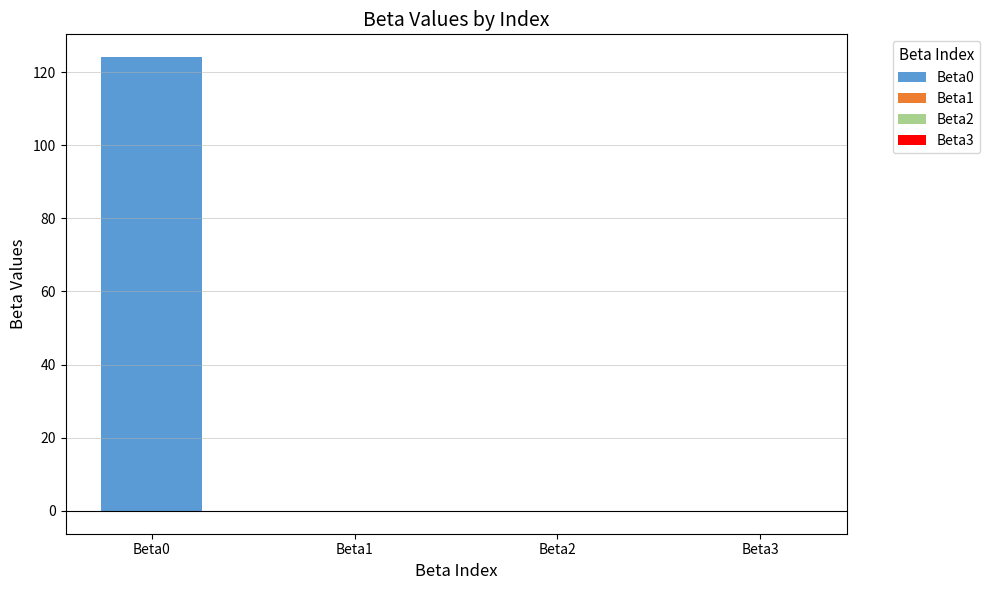

Reading right to left, what are all the values shown in this chart?

-0.0	0.0	-0.0	124.1